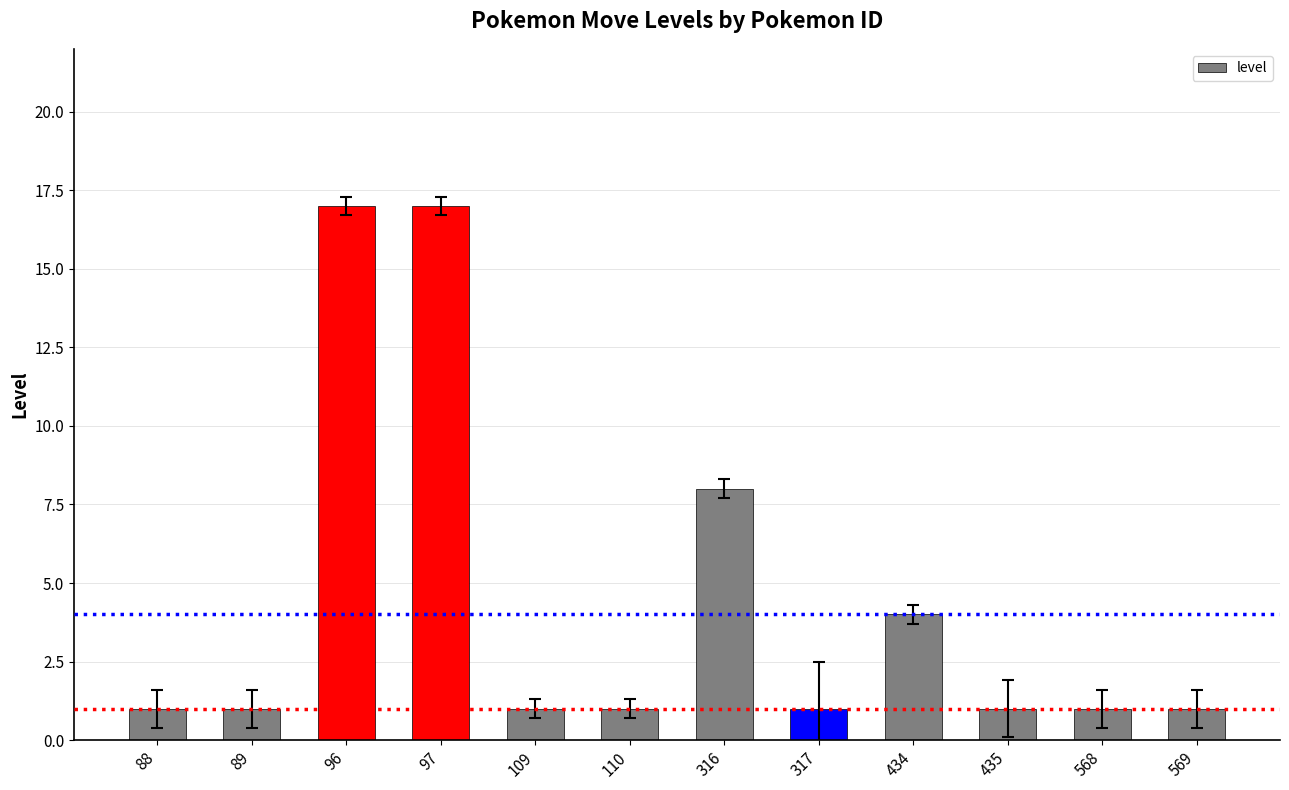

At which label is the value closest to 9?

316